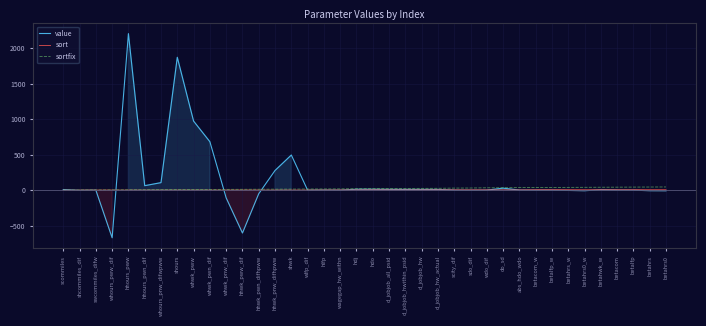

What is the label of the 14th point from the left?

hhwk_pnw_difhpww